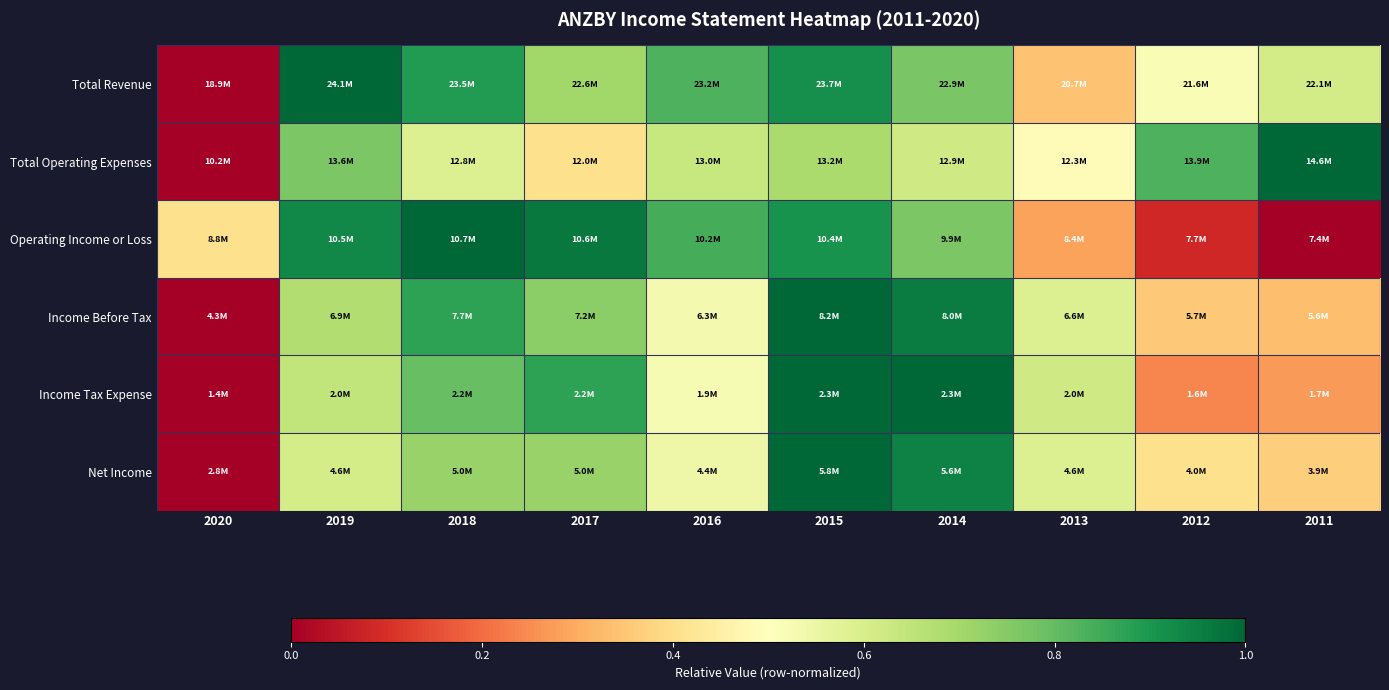

Which series has the largest total across all categories?

Total Revenue